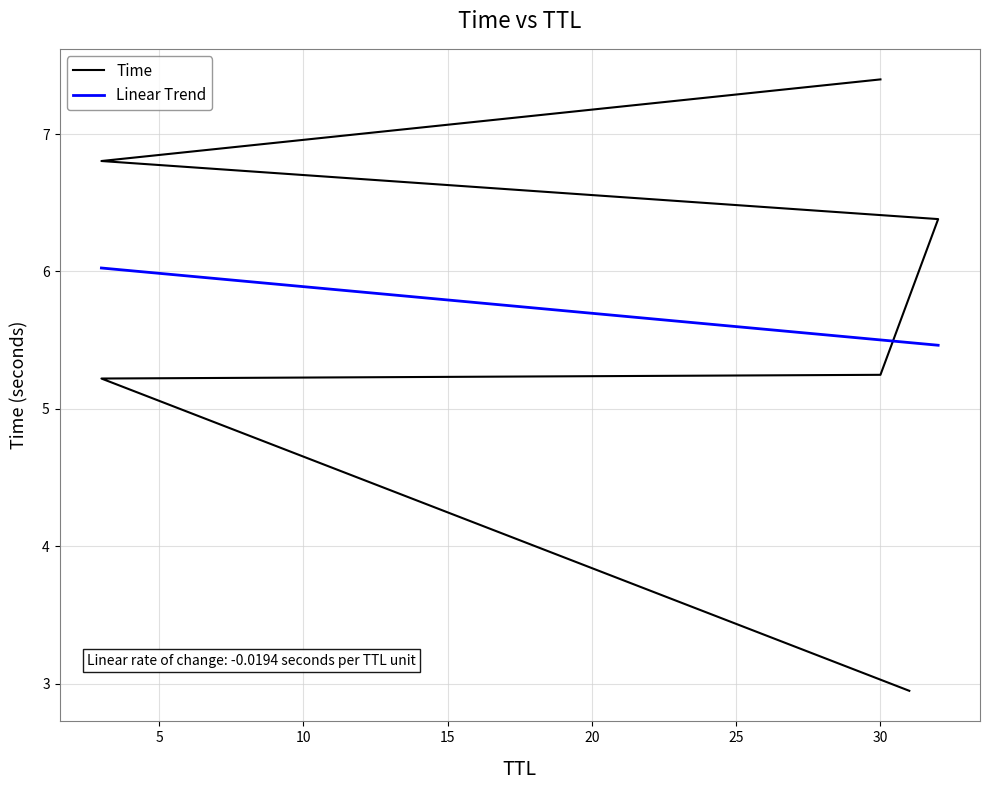

At which label does the data first exceed 6?

32